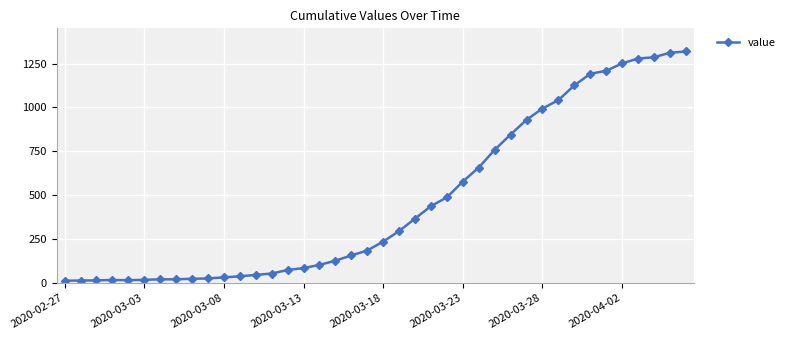

Does the chart display data point markers on the line(s)?

Yes